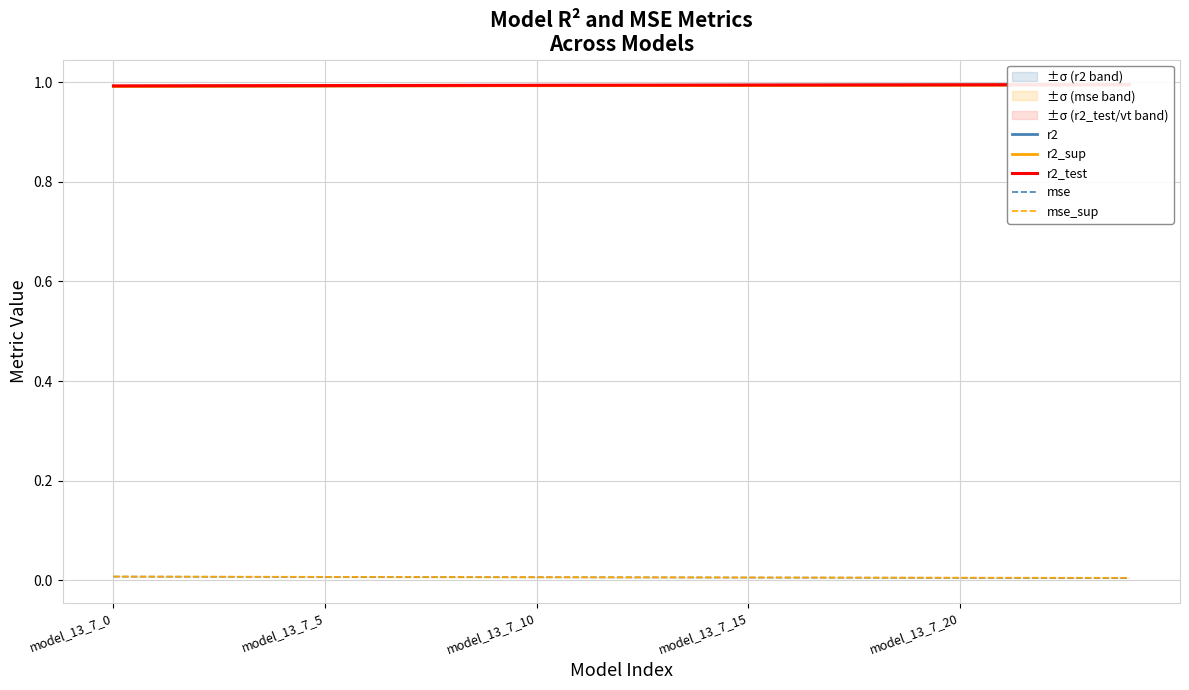

Is this an area chart (filled region under the line)?

No